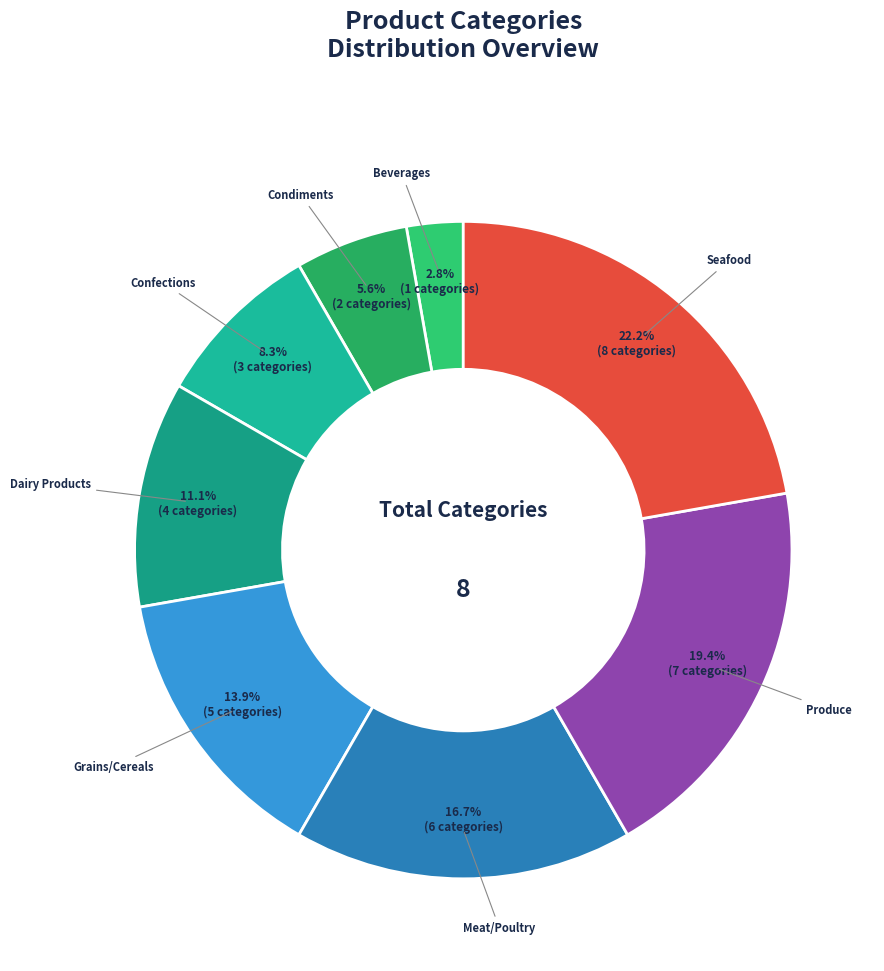

Between Dairy Products and Produce, which is larger?

Produce